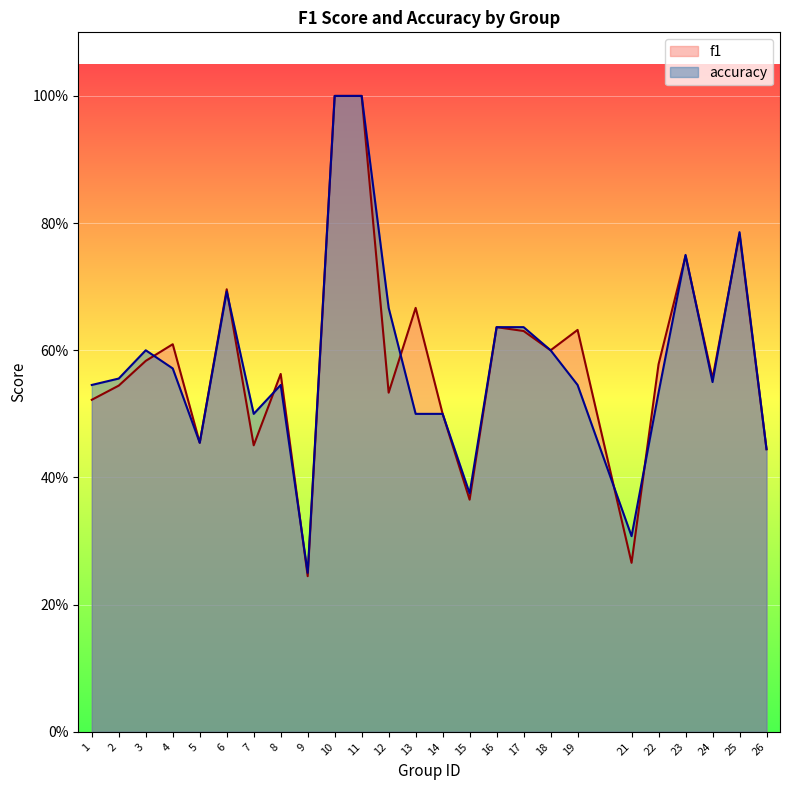

Reading left to right, transcribe all the data shown in this chart.

f1: 1=0.5	2=0.5	3=0.6	4=0.6	5=0.5	6=0.7	7=0.5	8=0.6	9=0.2	10=1.0	11=1.0	12=0.5	13=0.7	14=0.5	15=0.4	16=0.6	17=0.6	18=0.6	19=0.6	21=0.3	22=0.6	23=0.7	24=0.6	25=0.8	26=0.4
accuracy: 1=0.5	2=0.6	3=0.6	4=0.6	5=0.5	6=0.7	7=0.5	8=0.5	9=0.2	10=1.0	11=1.0	12=0.7	13=0.5	14=0.5	15=0.4	16=0.6	17=0.6	18=0.6	19=0.5	21=0.3	22=0.5	23=0.8	24=0.6	25=0.8	26=0.4